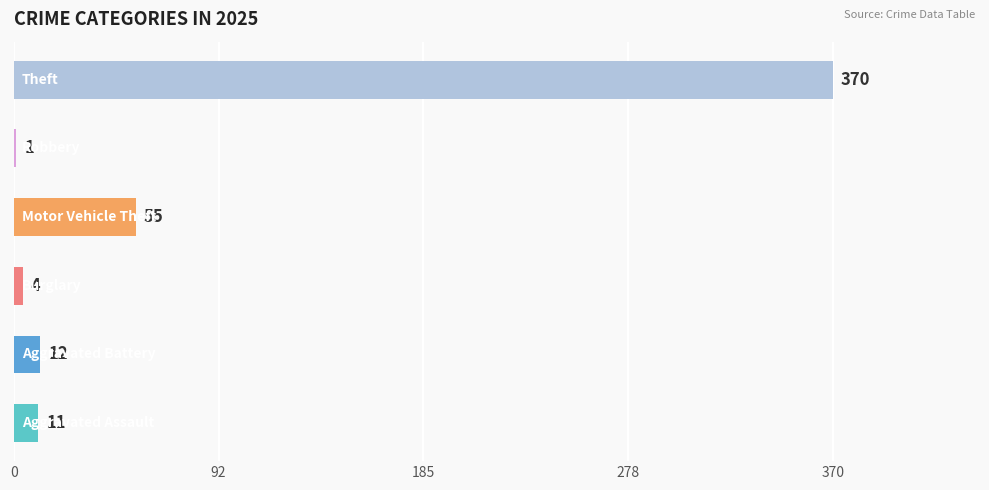

What is the greatest value displayed?

370